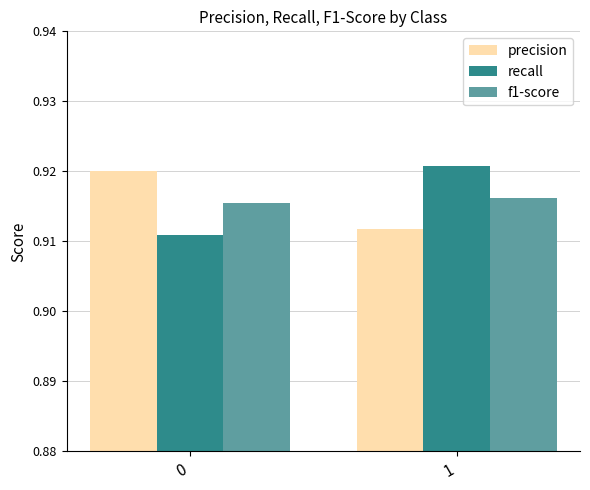

True or false: precision has a value of 1.6 at 1.

False